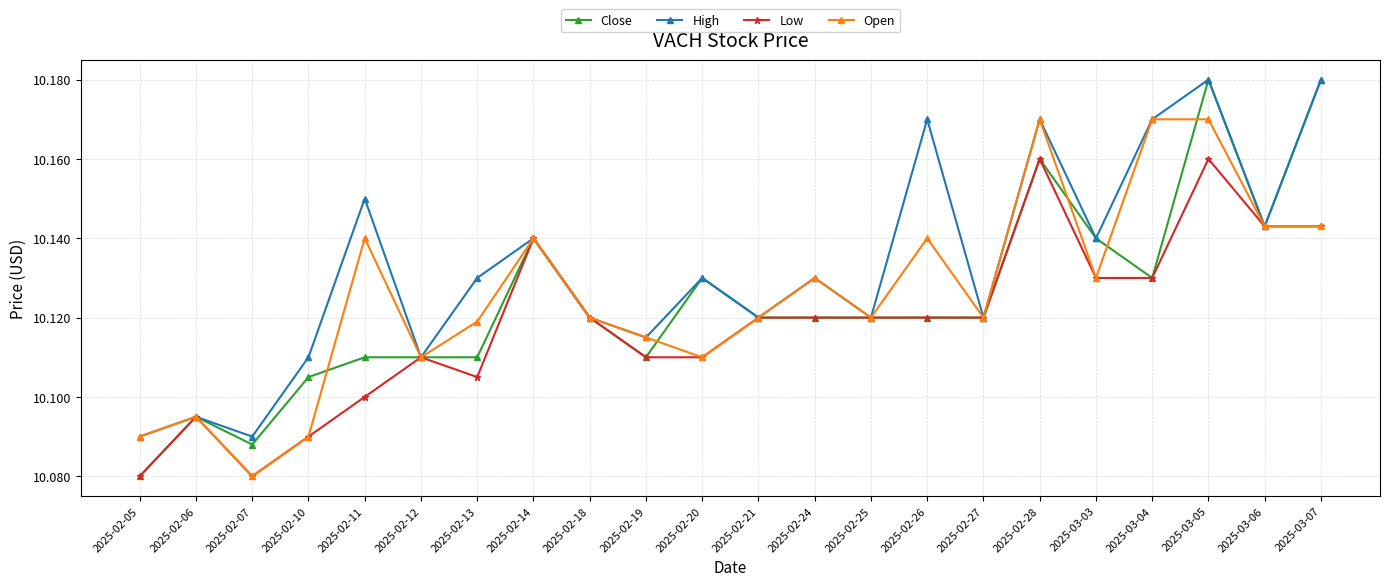

The Open series shows 10.1 at 2025-02-10. True or false?

True